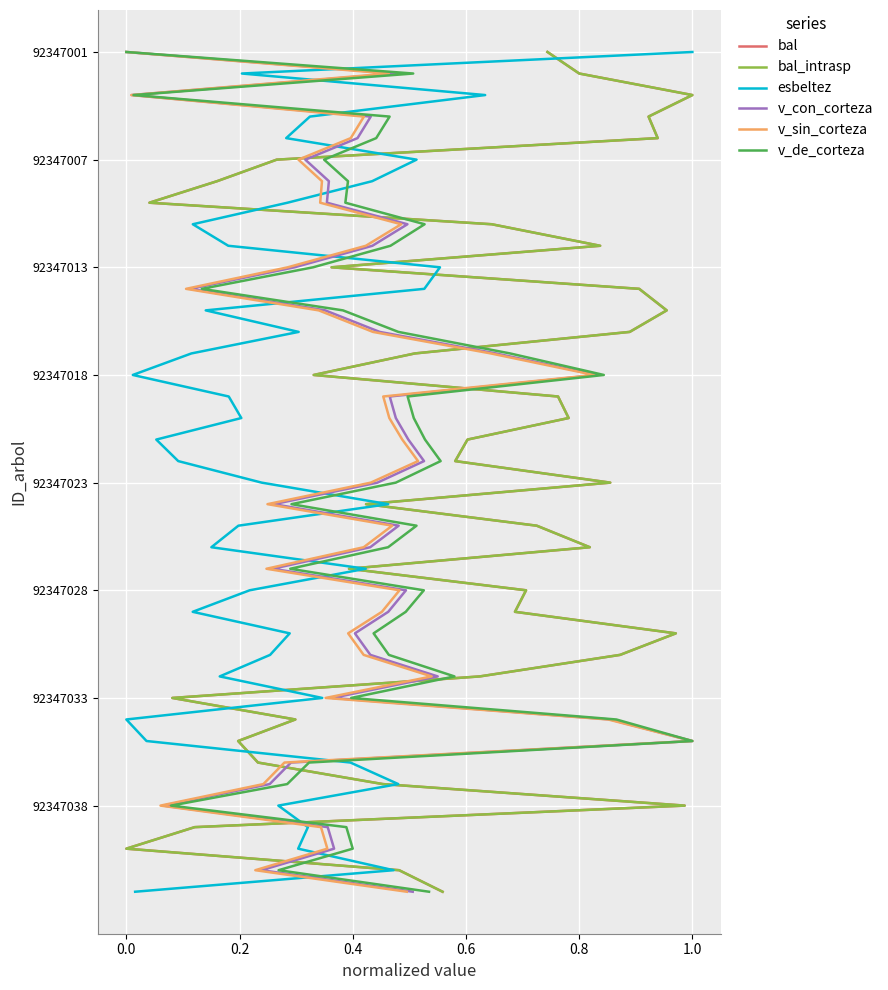

How many lines are shown in the chart?

6